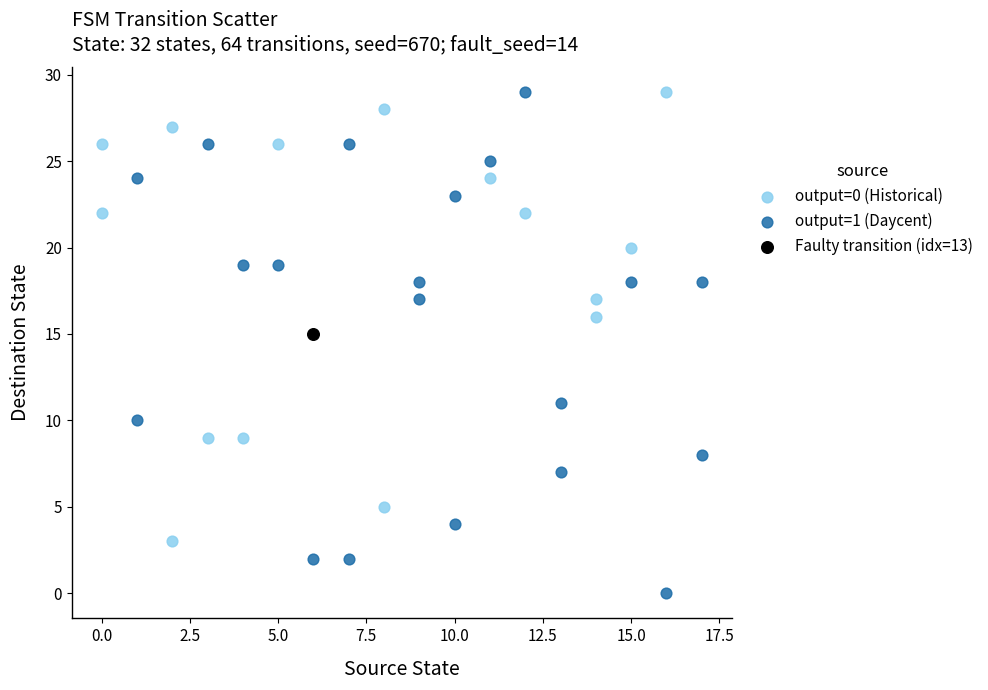

Which series contains the lowest Y value?

output=1 (Daycent)